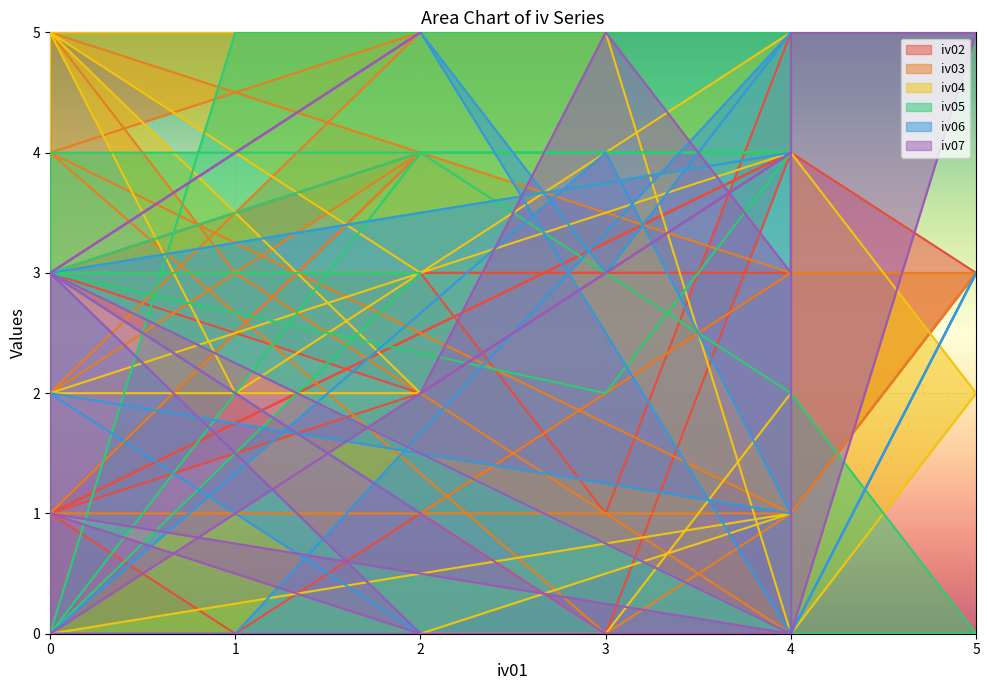

The iv03 series shows 1 at 0. True or false?

False